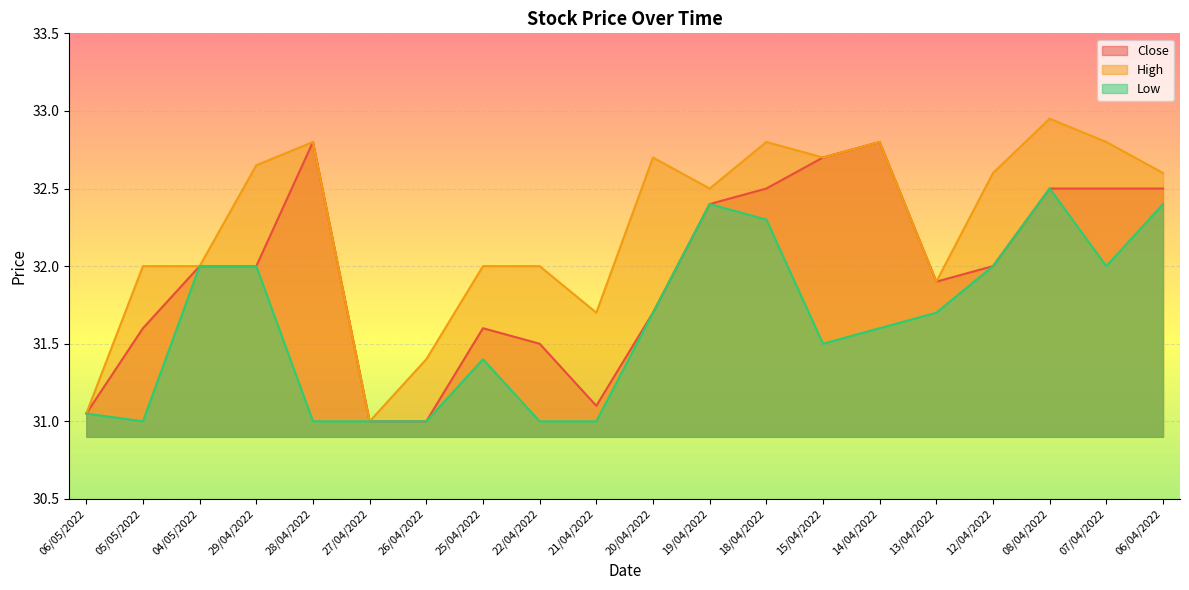

How many lines are shown in the chart?

3